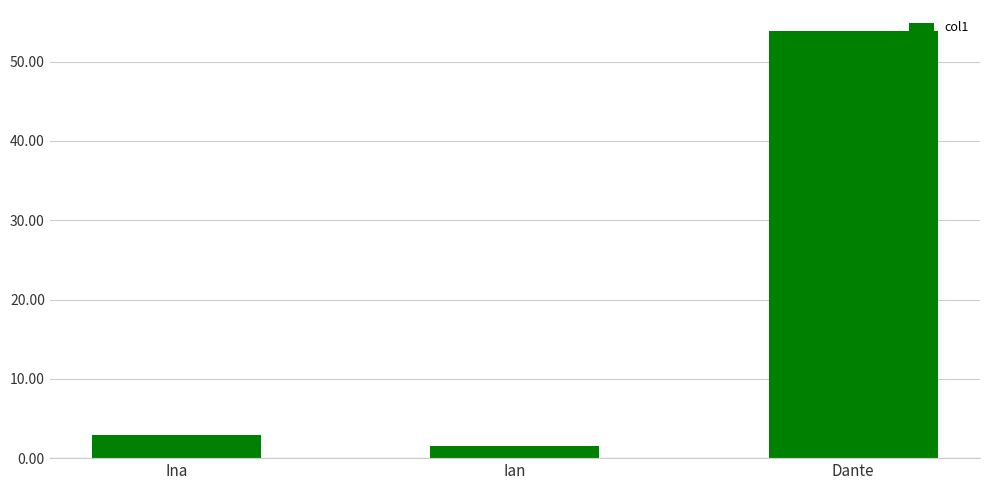

Rank the categories by value from highest to lowest.

Dante, Ina, Ian